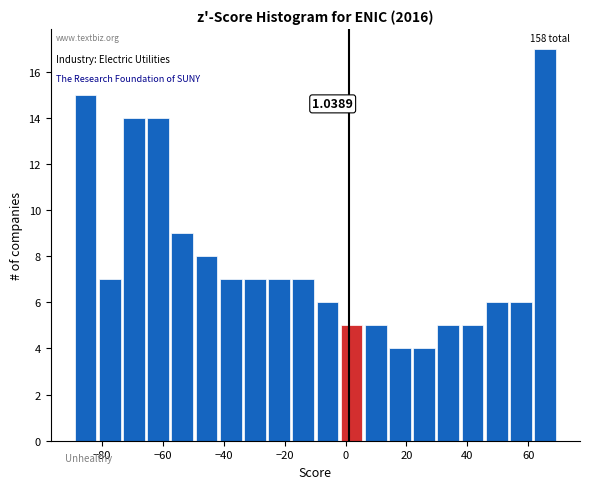

Around what value on the x-axis is the tallest bar? Give the approximate position of its centre, as read against the axis.

66